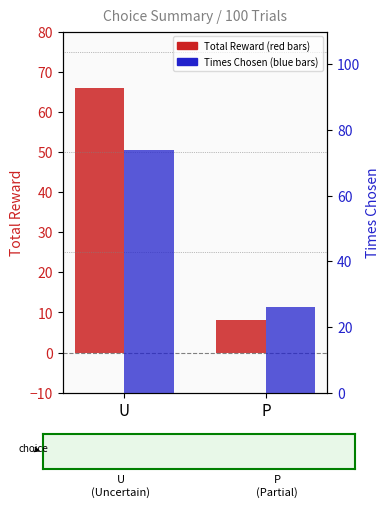

The Total Reward series shows 66 at U. True or false?

True